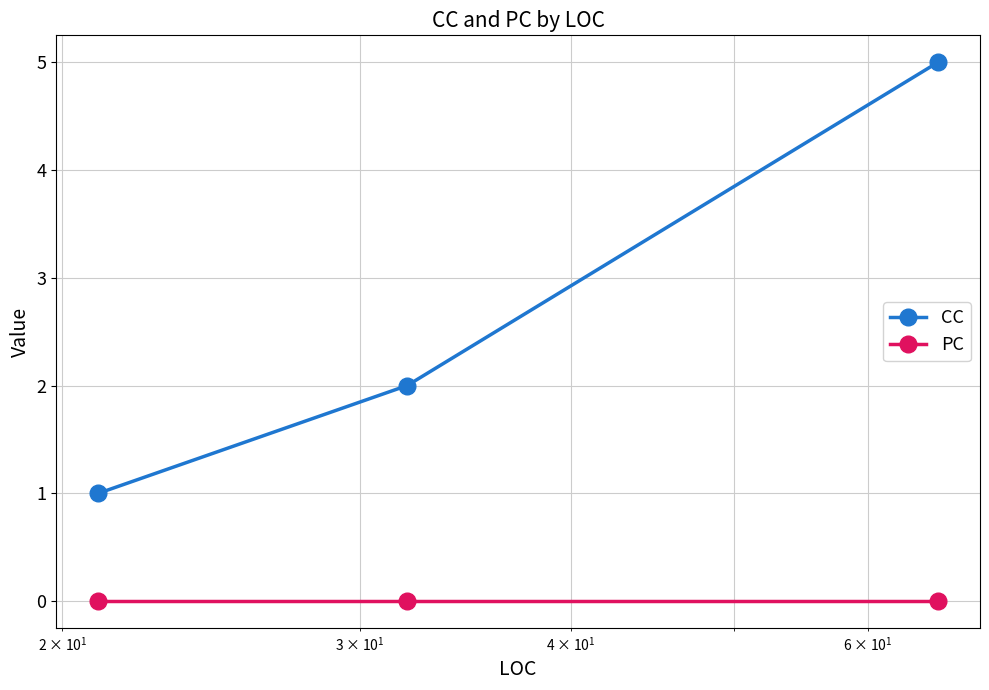

Which series has the largest total across all categories?

CC